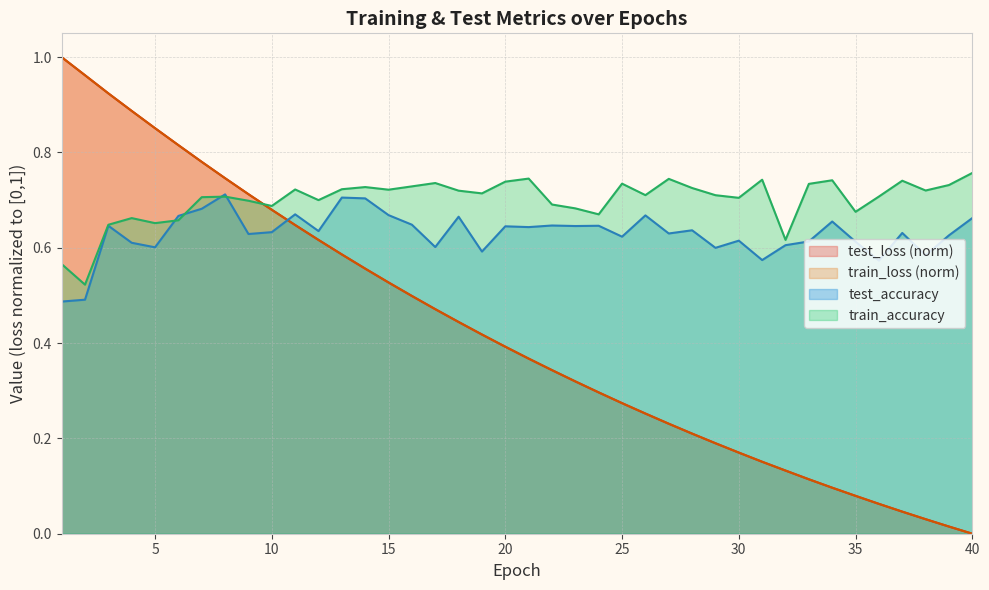

At which label does test_accuracy reach its peak?

8